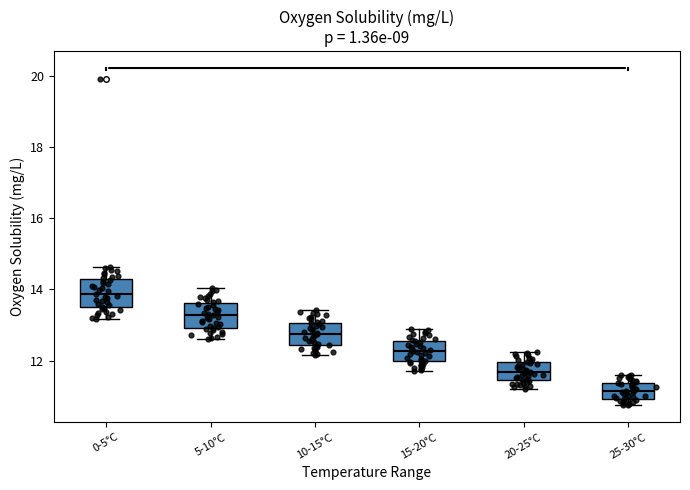

Where does the median line of the box for 25-30°C sit on the y-axis? The values are not printed on the chart, so give them approximately, as read against the axis.

11.2